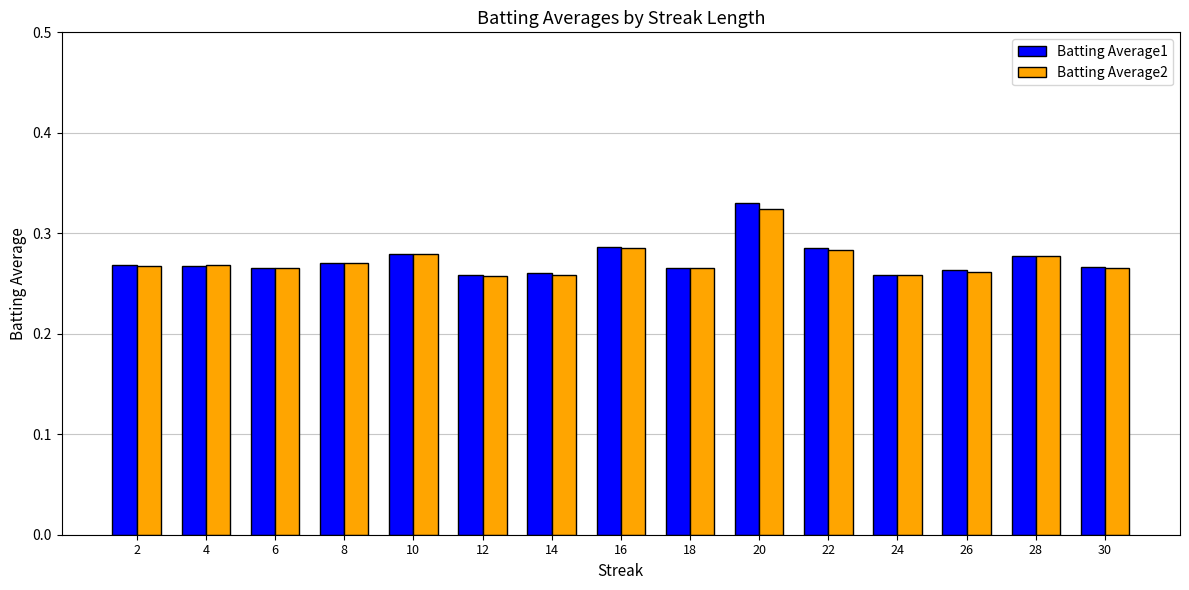

At which category is the sum across all series the highest?

20